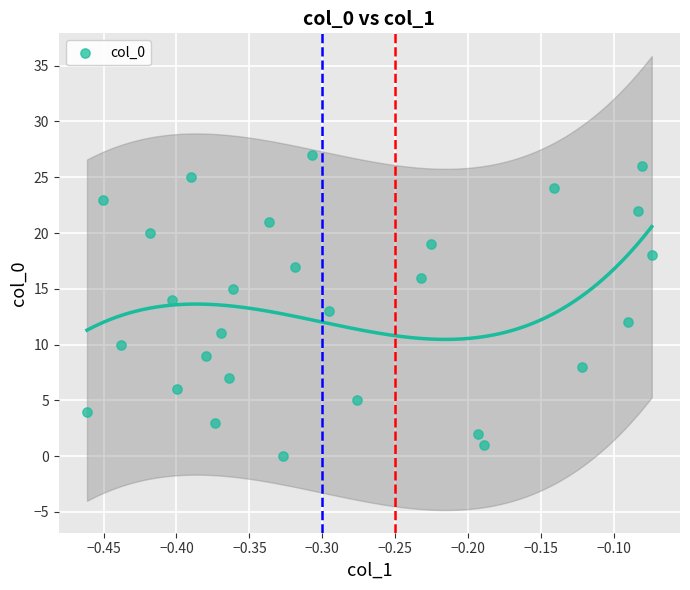

What is the range of Y values (max minus min)?

27